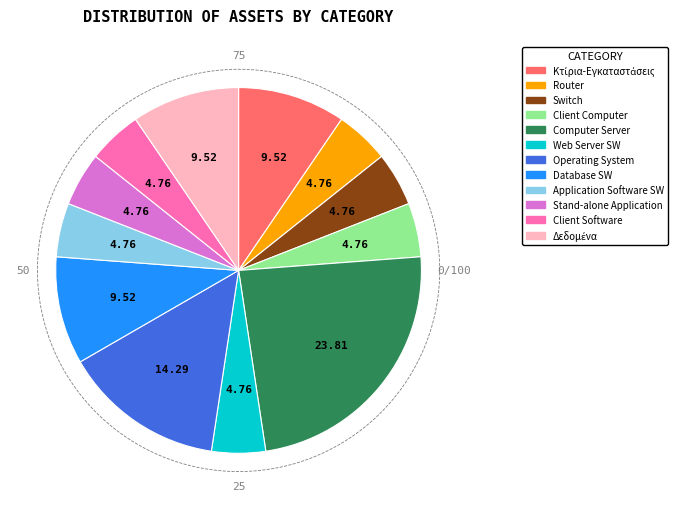

Is there a majority slice in this chart?

No